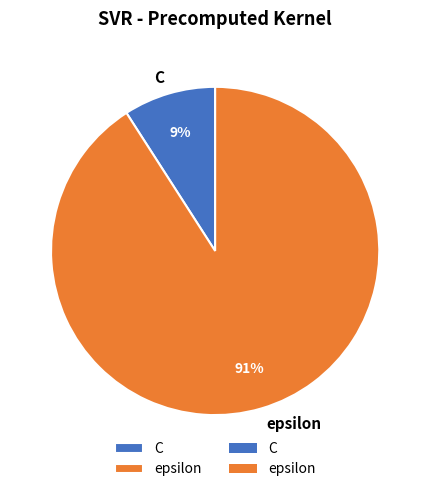

To the nearest percent, what is the average slice percentage?

50%